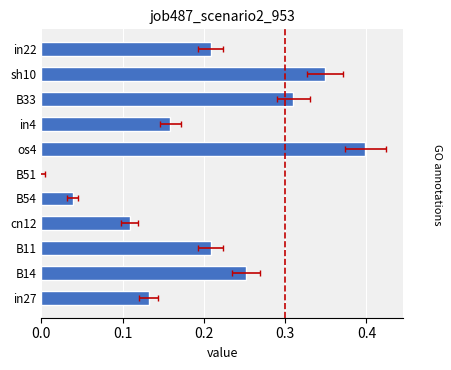

What is the maximum value shown in the chart?

0.4